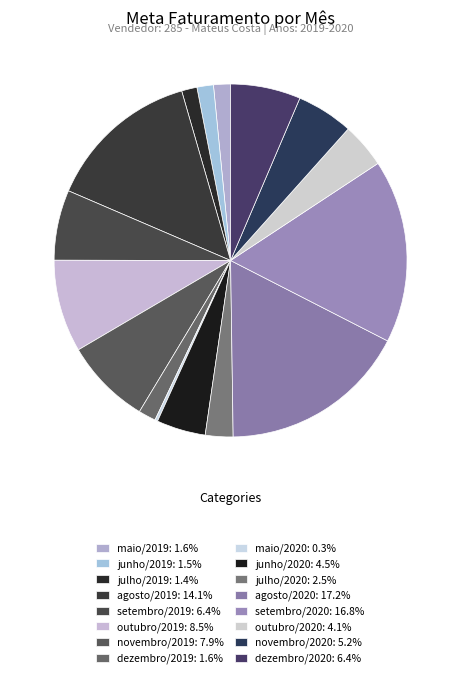

What is the total percentage of junho/2019 and agosto/2020?

18.7%